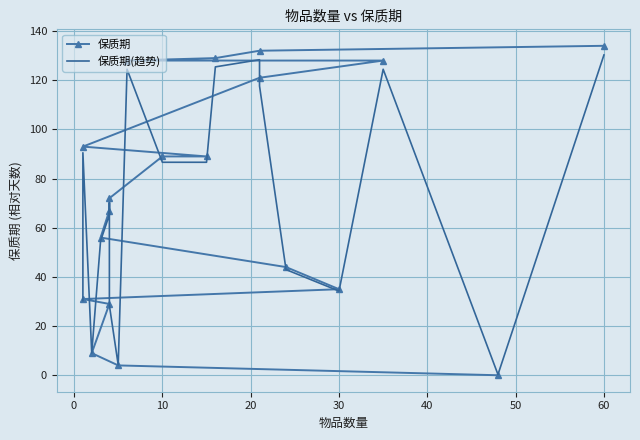

Is the value of 保质期(趋势) at 10 greater than the value of 保质期 at 13?

No